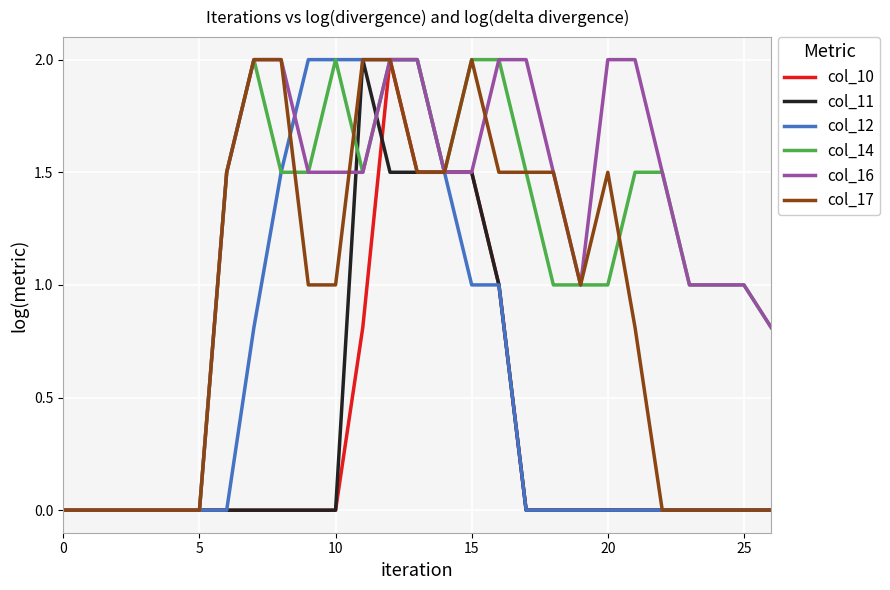

What is the greatest value displayed?

2.0